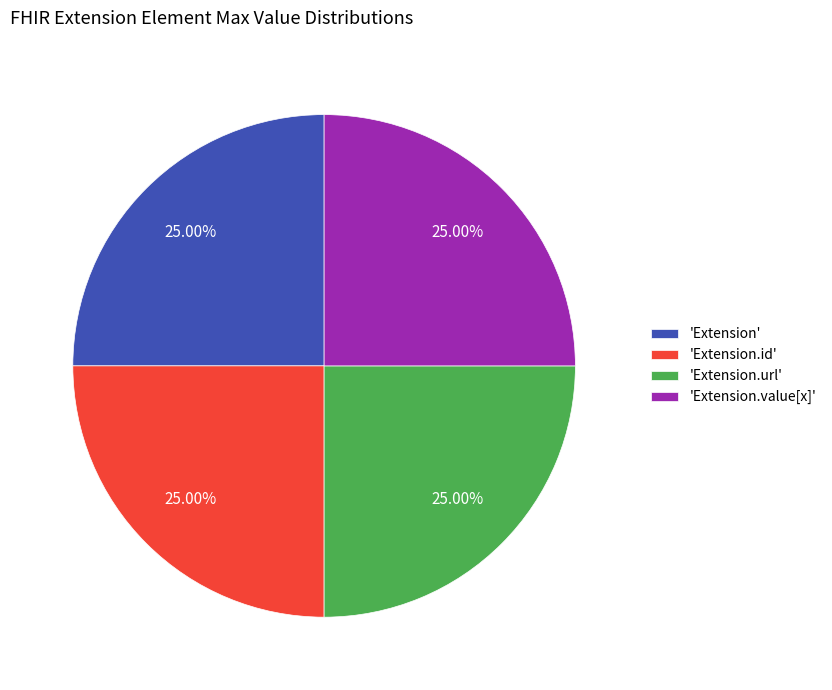

To the nearest percent, what is the difference between the largest and smallest slice percentages?

0%